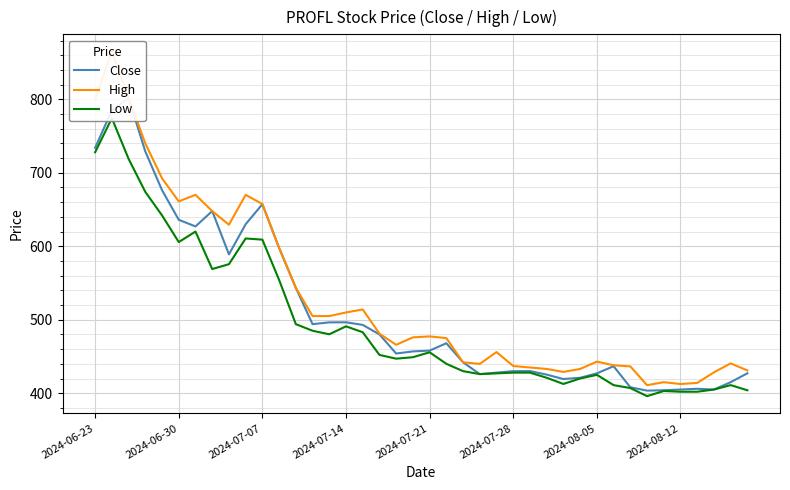

True or false: High and Close cross at least once.

False